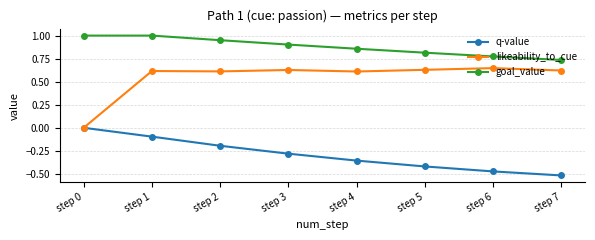

What is the maximum value shown in the chart?

1.0